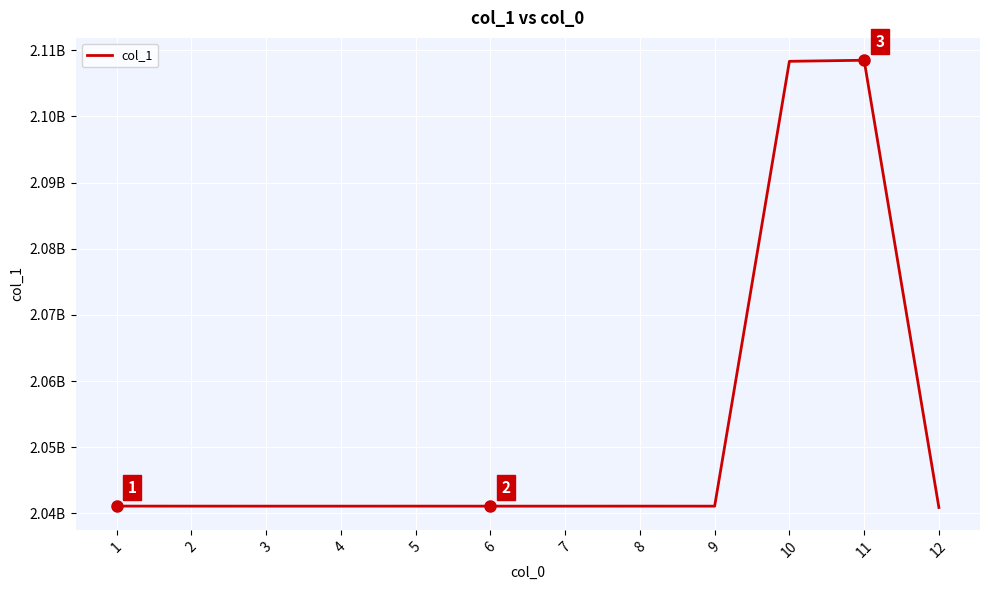

Reading left to right, list all the values displayed in this chart.

1=2041090614	2=2041085340	3=2041083007	4=2041082834	5=2041084838	6=2041082914	7=2041082960	8=2041084843	9=2041082874	10=2108333558	11=2108493691	12=2040879226